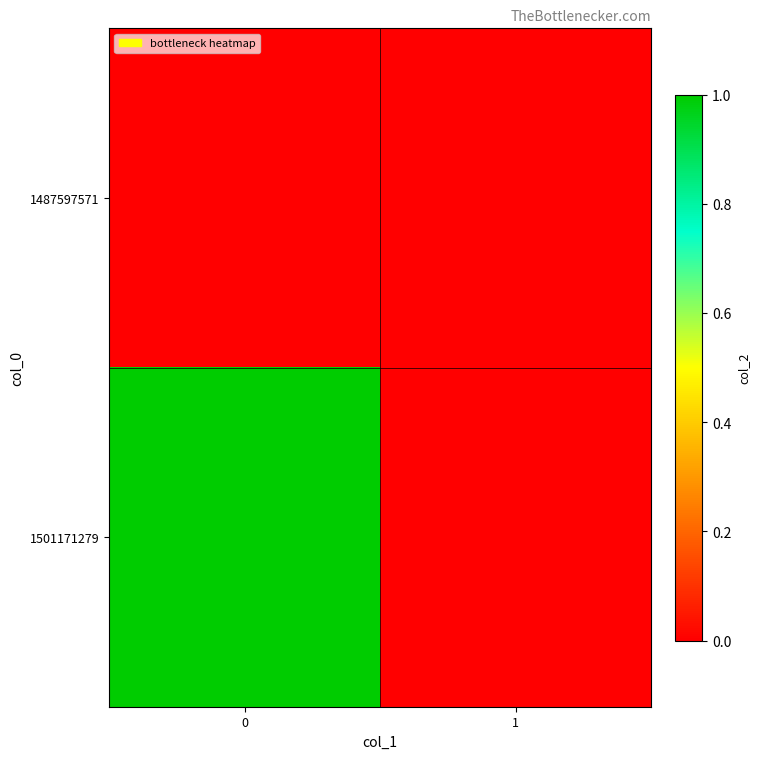

Reading left to right, what are all the values shown in this chart?

1487597571: 0=0	1=0
1501171279: 0=1	1=0